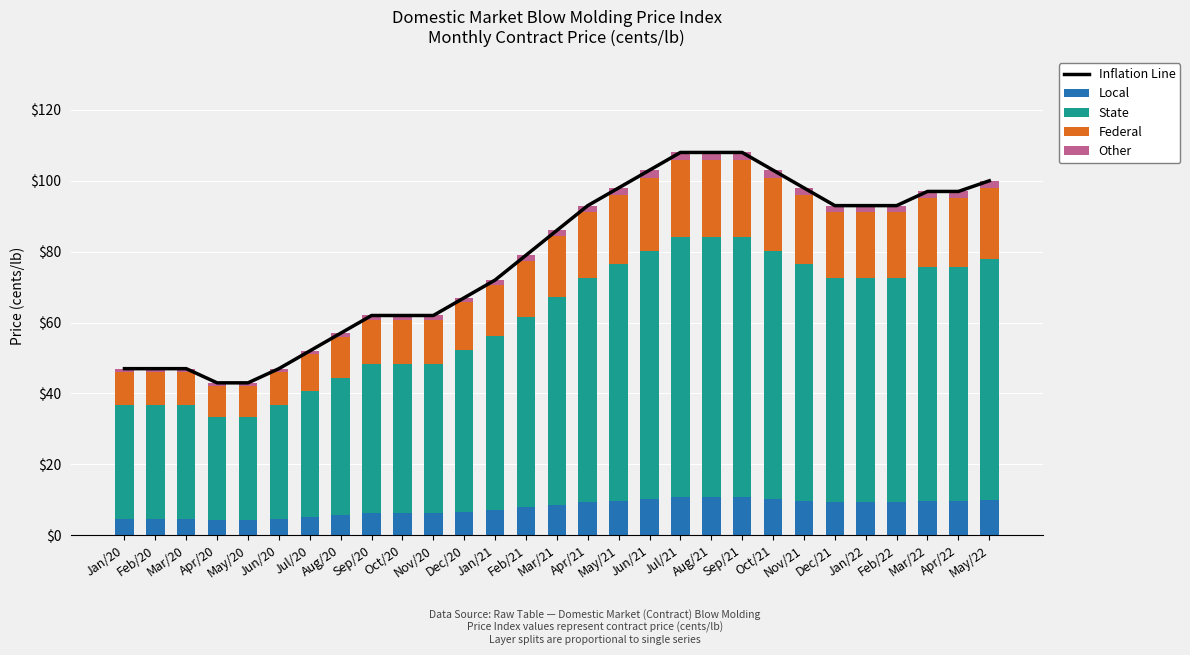

Is the value of Inflation Line at Feb/20 greater than the value of State at Apr/20?

Yes